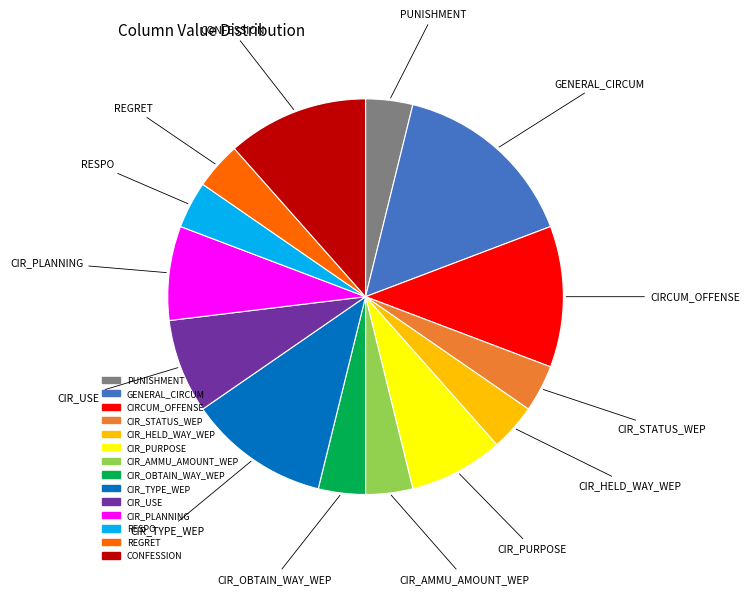

Is CIR_TYPE_WEP the majority of the pie?

No